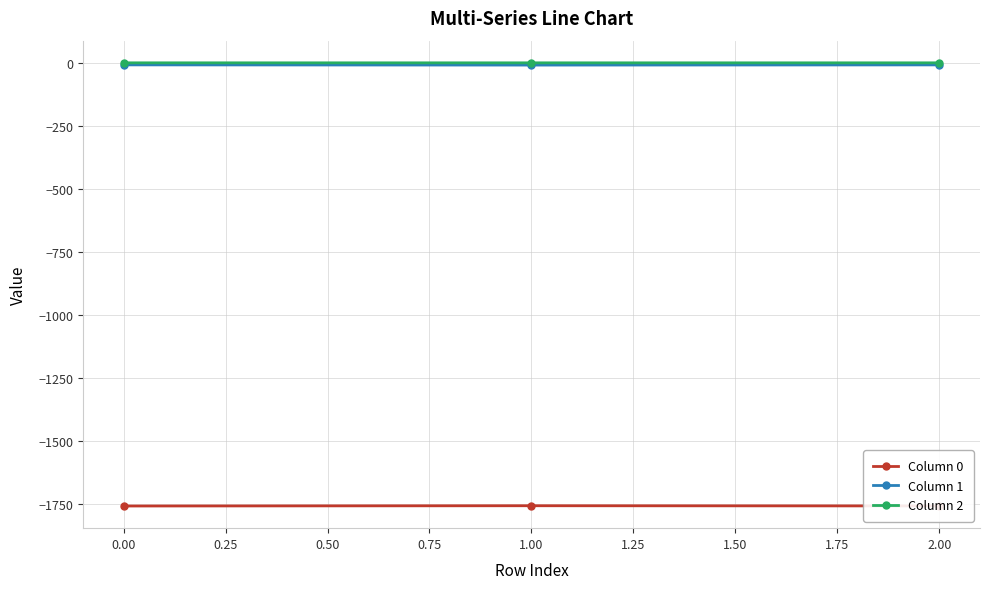

The value of Column 0 at 2.00 is -1195.0. True or false?

False